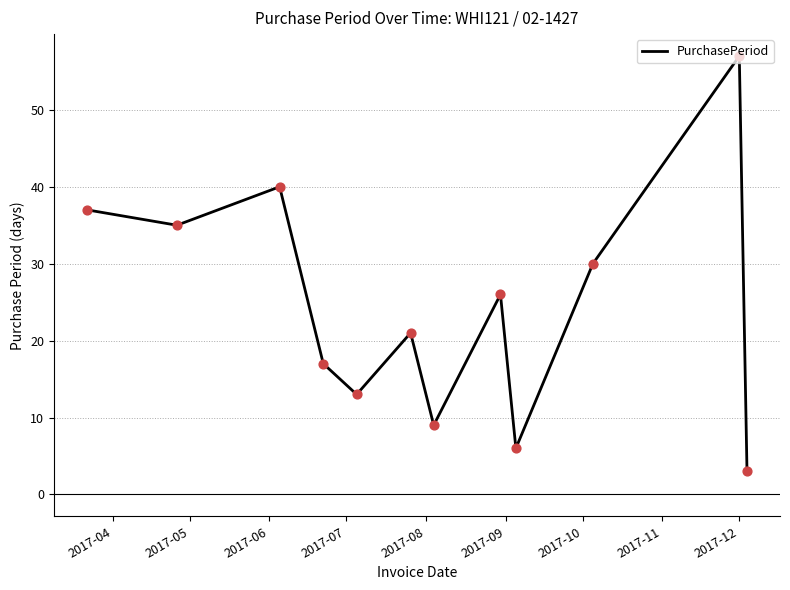

What is the difference between the maximum and minimum values?

54